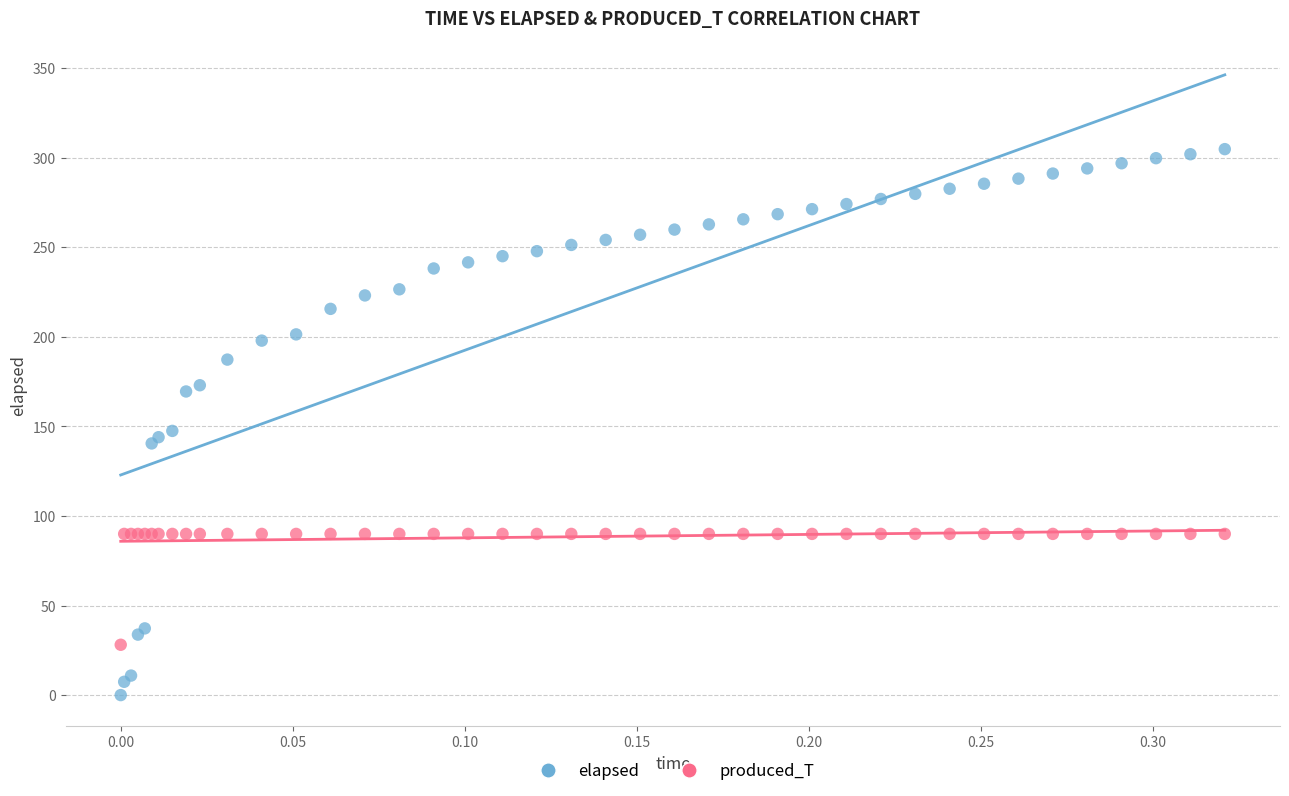

What are all the series names shown in the legend?

elapsed, produced_T